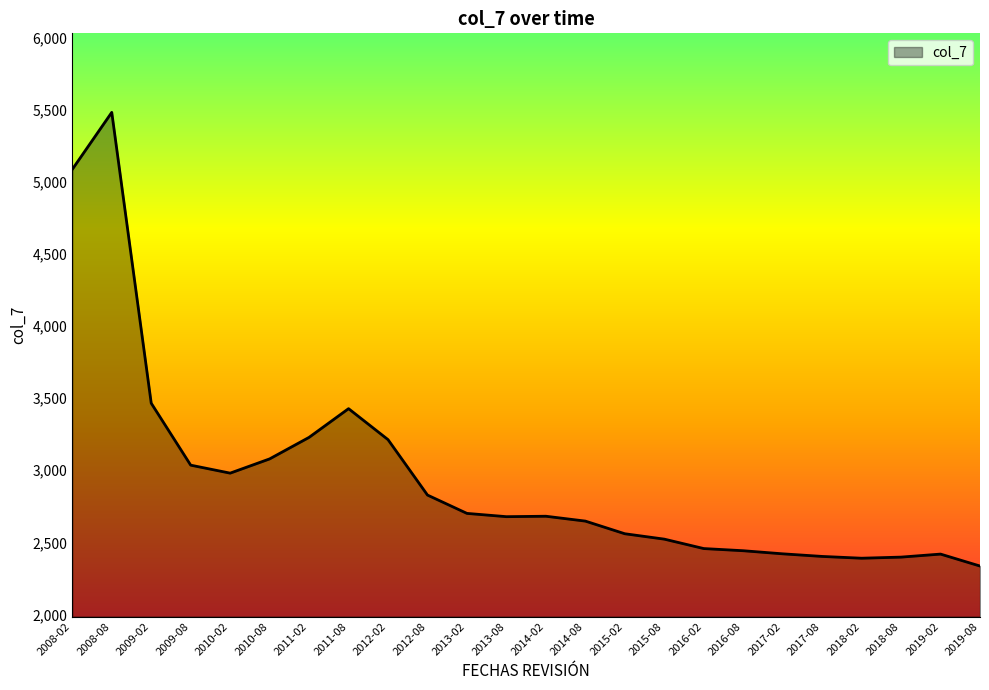

What is the minimum value shown in the chart?

2335.6